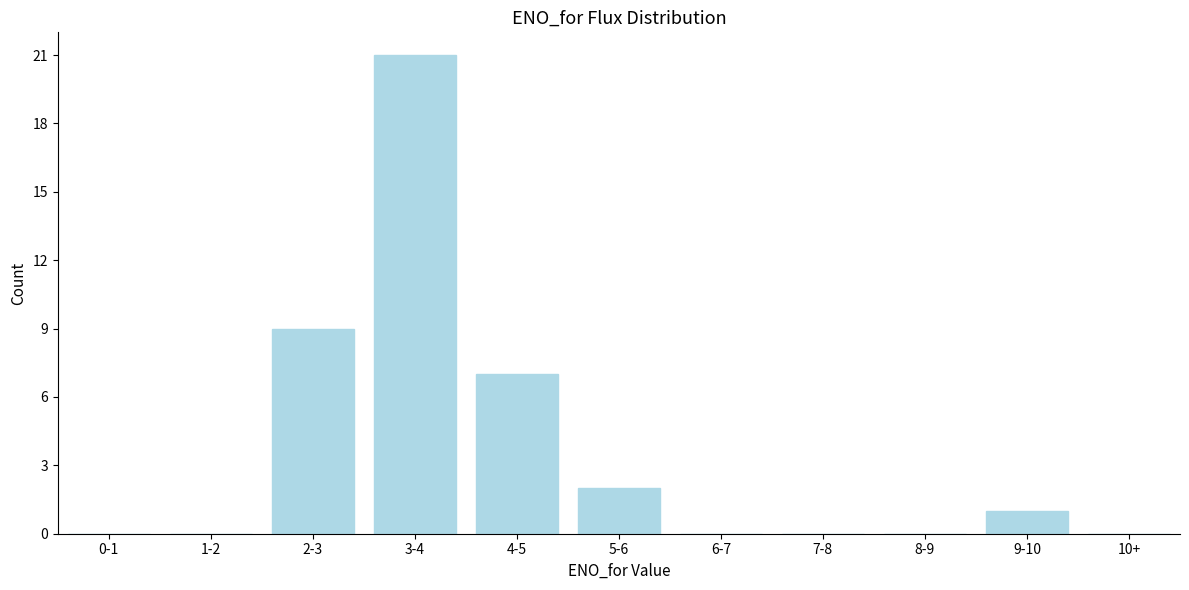

Reading right to left, list all the values displayed in this chart.

10+=0	9-10=1	8-9=0	7-8=0	6-7=0	5-6=2	4-5=7	3-4=21	2-3=9	1-2=0	0-1=0